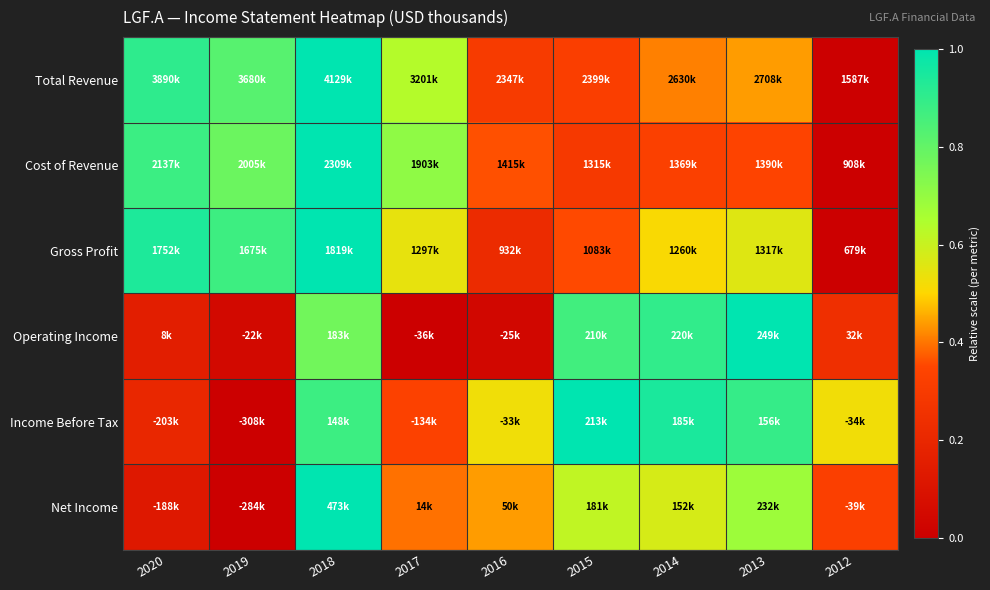

Reading left to right, extract all data points from this chart.

Total Revenue: 2020=0.9	2019=0.8	2018=1.0	2017=0.6	2016=0.3	2015=0.3	2014=0.4	2013=0.4	2012=0.0
Cost of Revenue: 2020=0.9	2019=0.8	2018=1.0	2017=0.7	2016=0.4	2015=0.3	2014=0.3	2013=0.3	2012=0.0
Gross Profit: 2020=0.9	2019=0.9	2018=1.0	2017=0.5	2016=0.2	2015=0.4	2014=0.5	2013=0.6	2012=0.0
Operating Income: 2020=0.2	2019=0.0	2018=0.8	2017=0.0	2016=0.0	2015=0.9	2014=0.9	2013=1.0	2012=0.2
Income Before Tax: 2020=0.2	2019=0.0	2018=0.9	2017=0.3	2016=0.5	2015=1.0	2014=0.9	2013=0.9	2012=0.5
Net Income: 2020=0.1	2019=0.0	2018=1.0	2017=0.4	2016=0.4	2015=0.6	2014=0.6	2013=0.7	2012=0.3